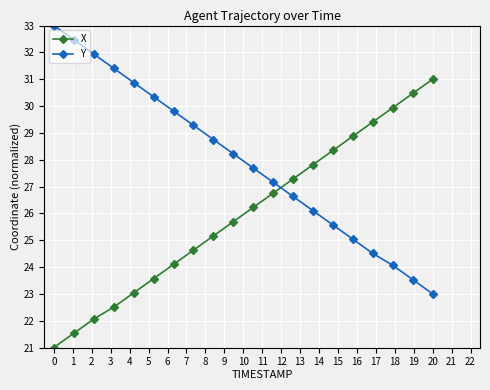

How many values in the X series exceed 26?

10